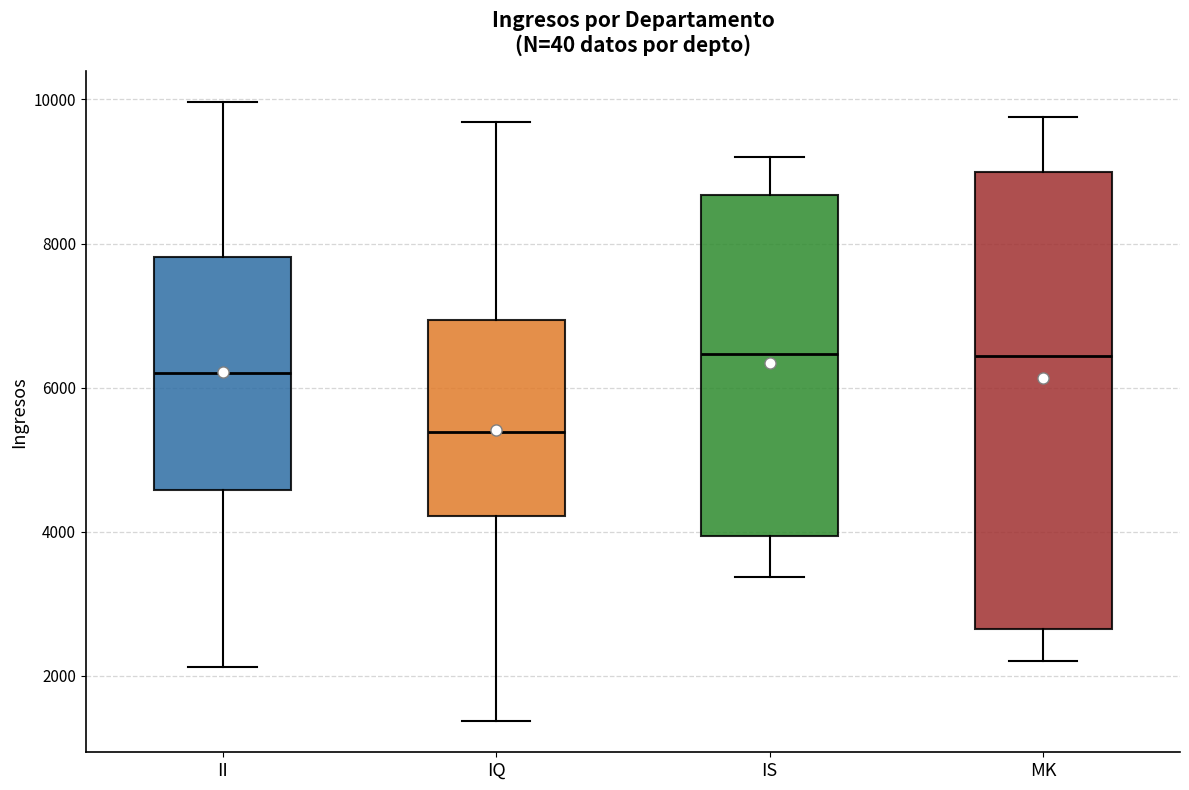

Reading left to right, transcribe this box plot: for each box, give where its median line is, the range the box spans, and where its two whiskers end, as read against the y-axis. The values are not printed on the chart, so give them approximately, as read against the axis.

II: median 6200, box 4600 to 7800, whiskers 2200 to 10000
IQ: median 5400, box 4200 to 7000, whiskers 1400 to 9600
IS: median 6400, box 4000 to 8600, whiskers 3400 to 9200
MK: median 6400, box 2600 to 9000, whiskers 2200 to 9800